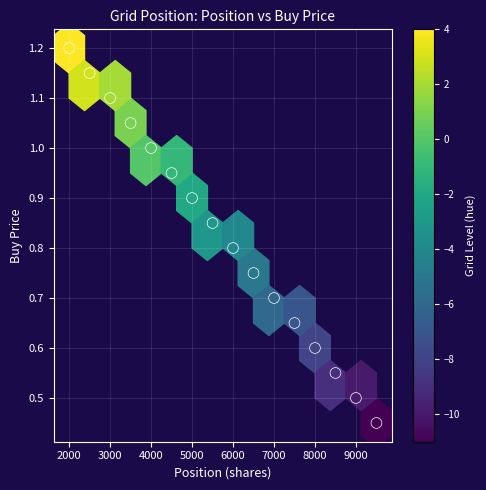

What is the range of X values (max minus min)?

7500.0